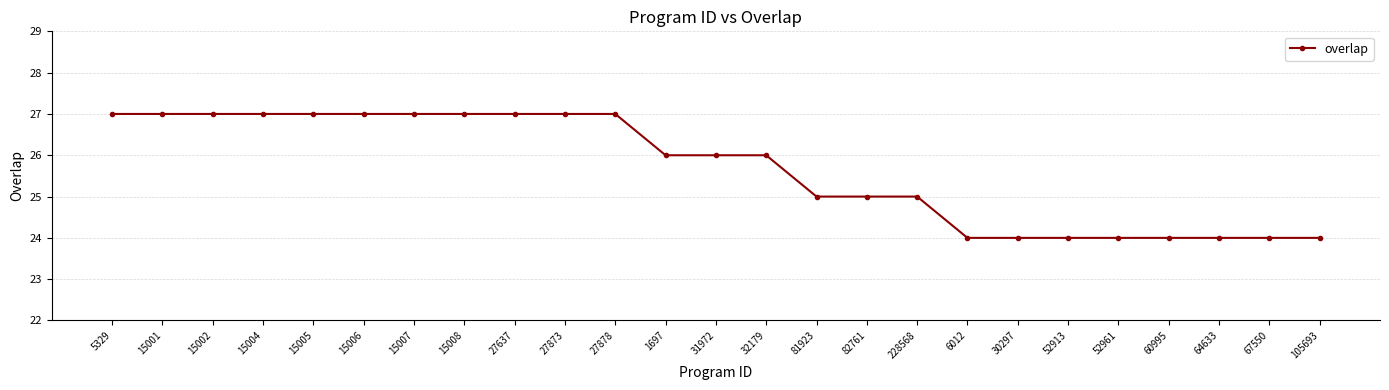

What is the value of the 13th point from the left?

26